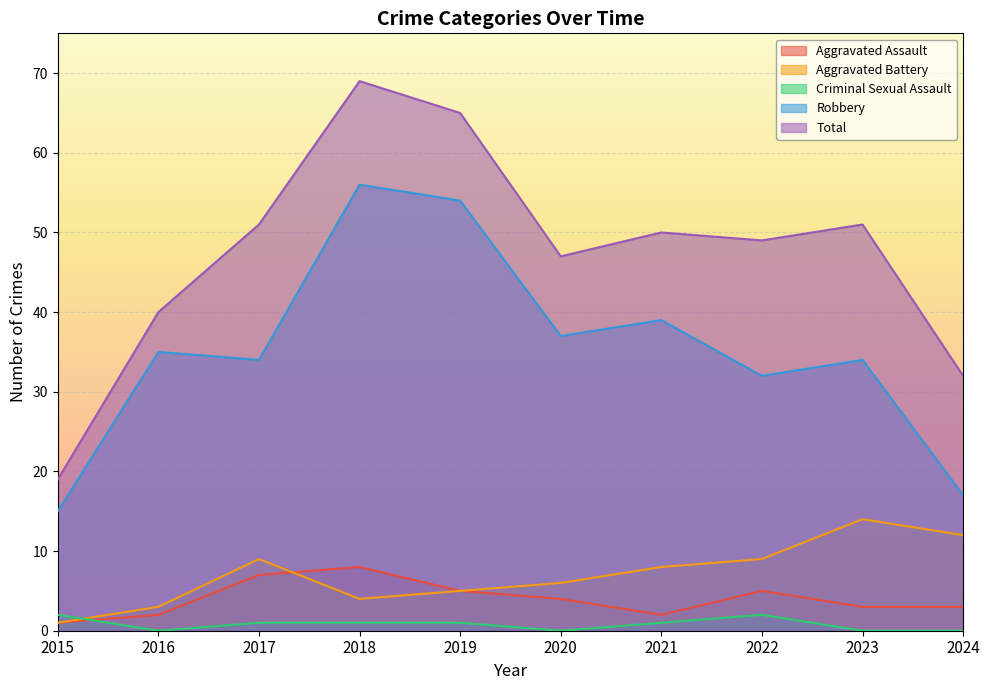

Which series has the largest range (max minus min)?

Total